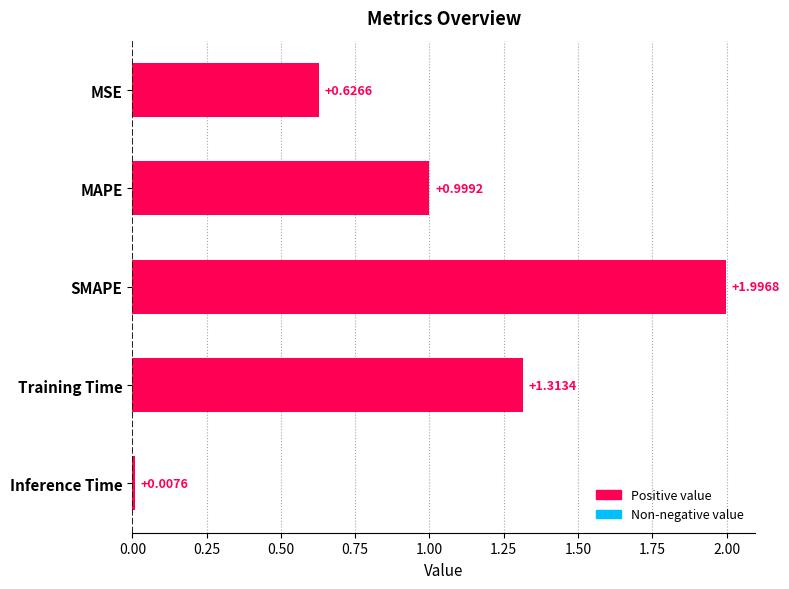

What is the sum of all values?

4.9